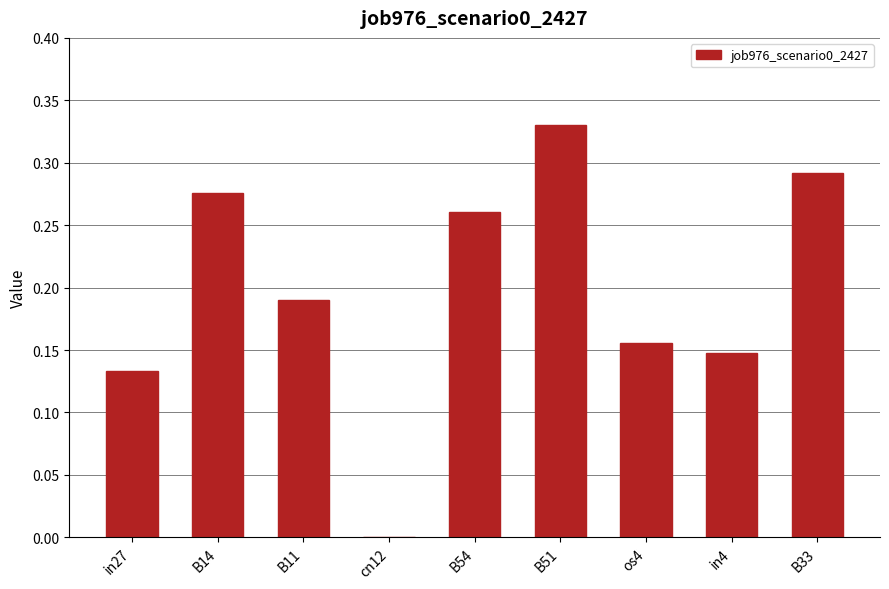

Between B33 and B11, which is larger?

B33